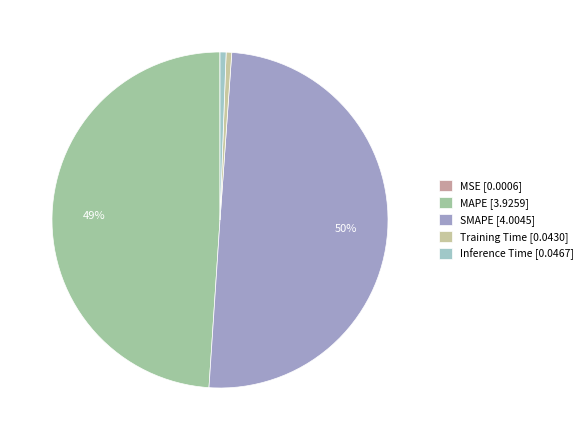

What is the largest slice in the pie chart?

SMAPE